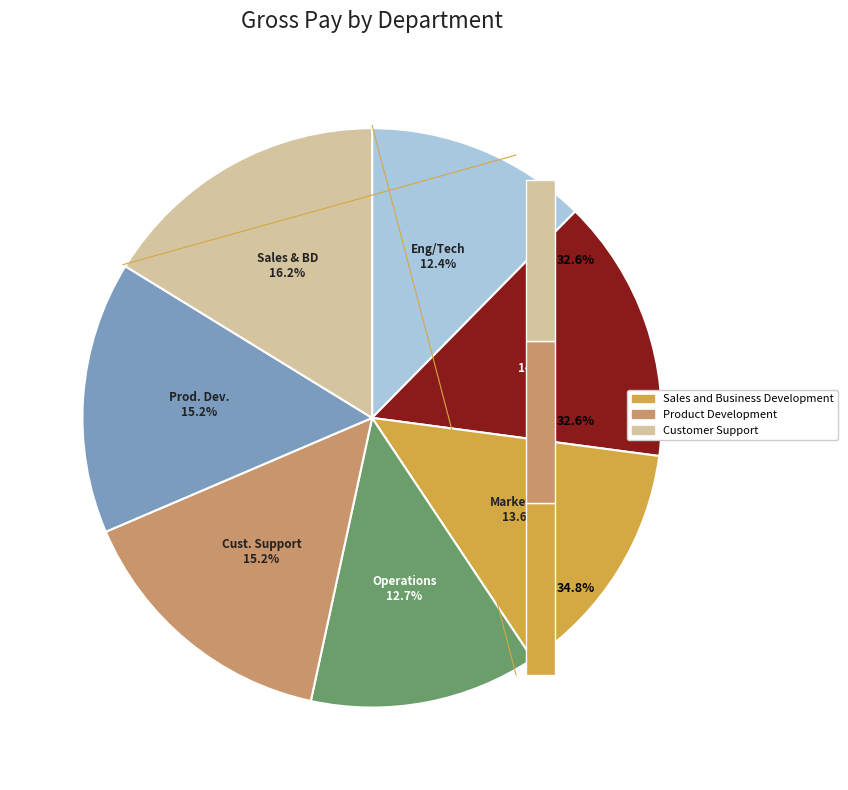

What is the change in value from Engineering/Technology to Product Development?

+680.2